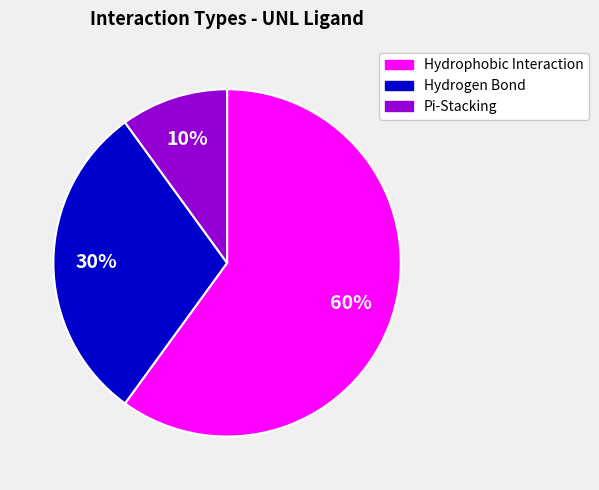

True or false: Hydrophobic Interaction accounts for 46% of the total.

False